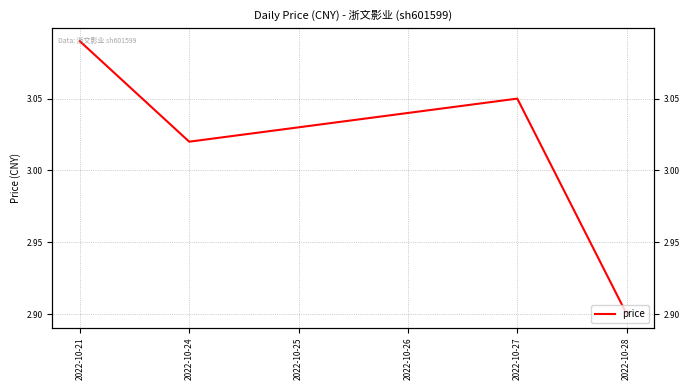

Reading left to right, transcribe all the data shown in this chart.

3.1	3.0	3.0	3.0	3.0	2.9